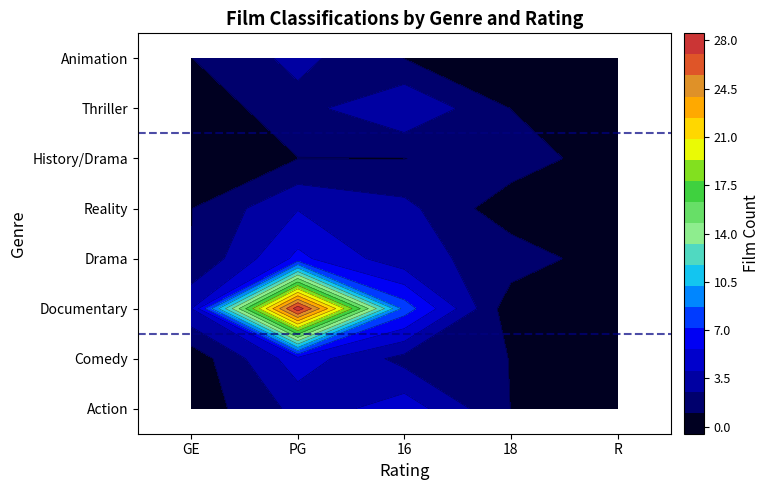

Read the Comedy value at 16.

2